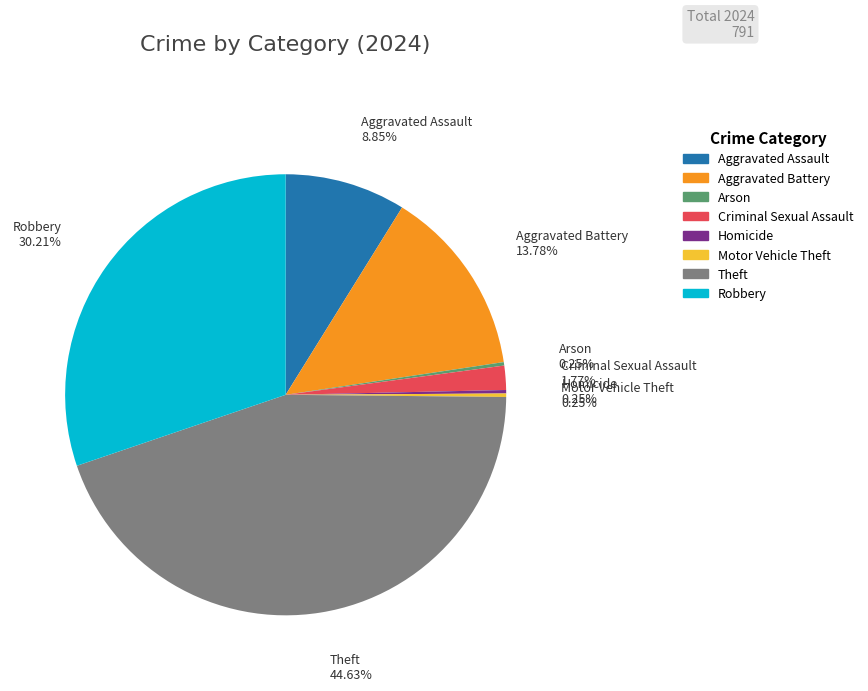

Which category has the biggest portion of the pie?

Theft